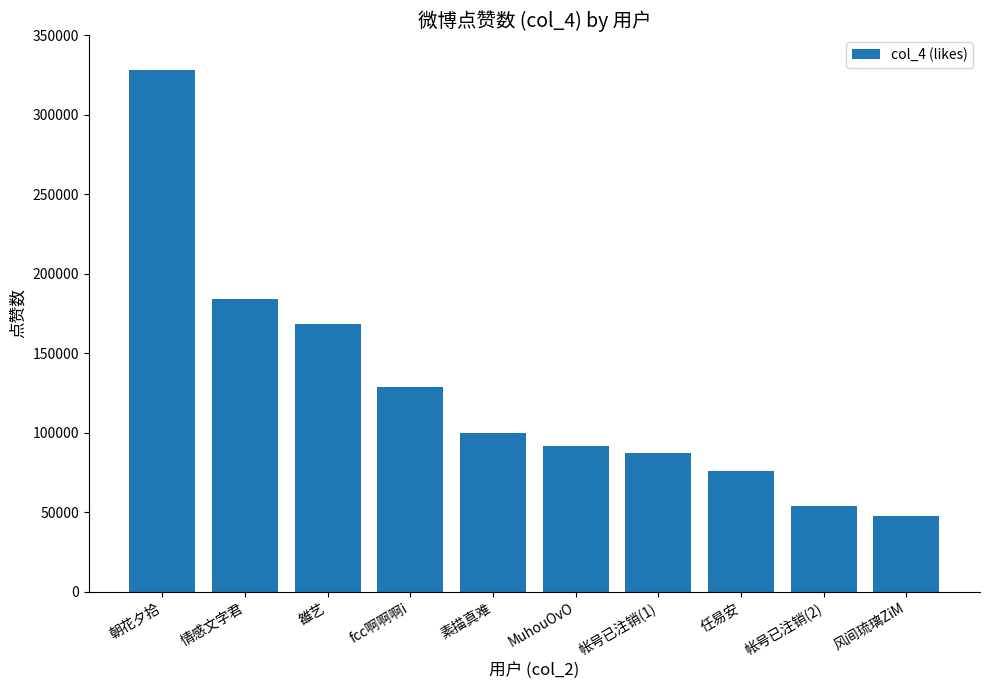

List the labels in order of value, smallest first.

风间琉璃ZiM, 帐号已注销(2), 任易安, 帐号已注销(1), MuhouOvO, 素描真难, fcc啊啊啊i, 雒艺, 情感文字君, 朝花夕拾